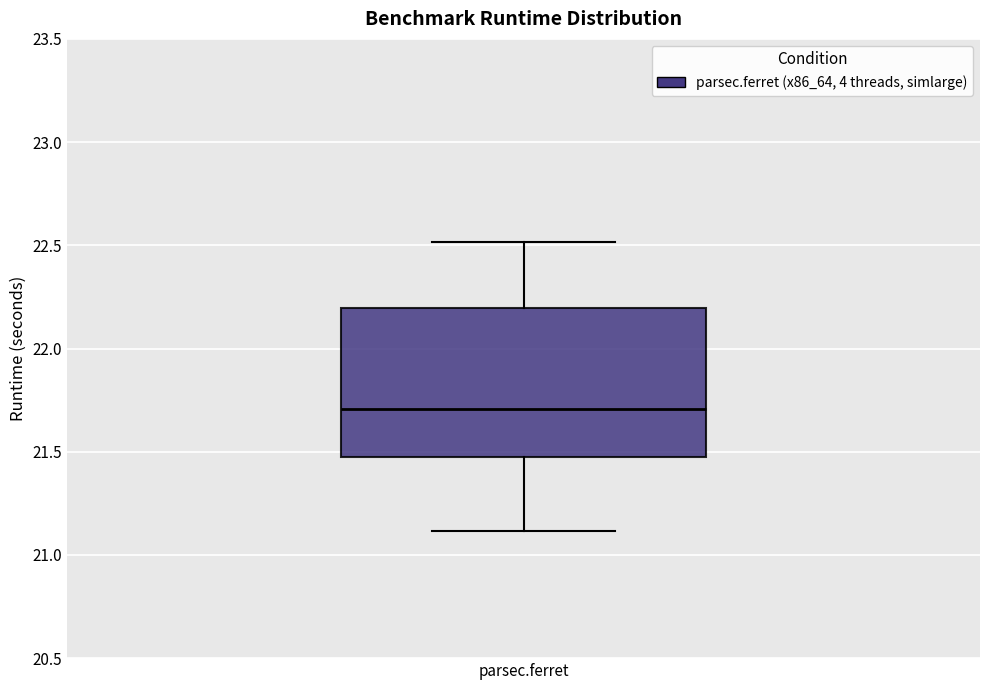

Where is the lower edge of the box for parsec.ferret on the y-axis? The values are not printed on the chart, so give them approximately, as read against the axis.

21.5